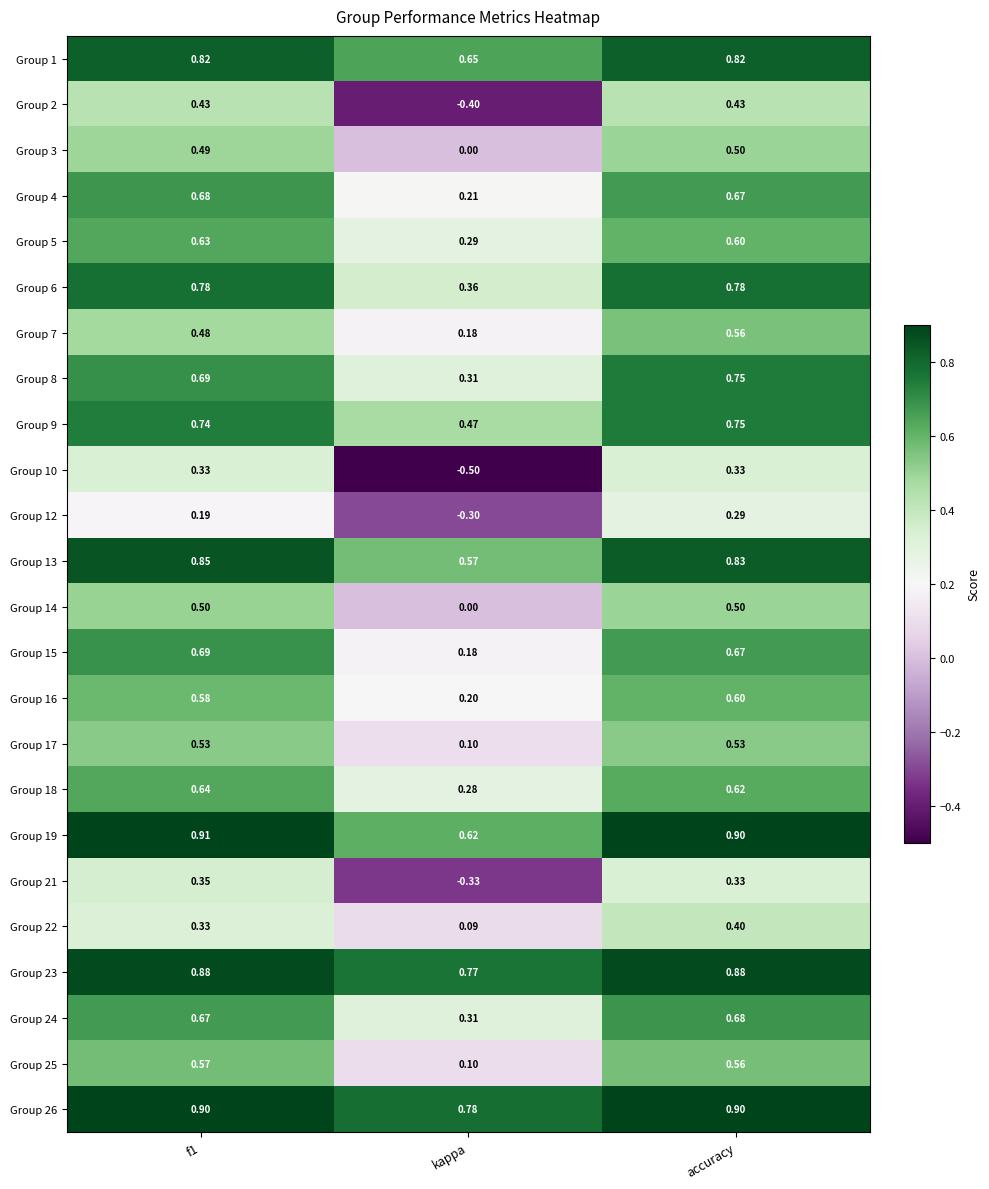

At which category is the sum across all series the highest?

accuracy